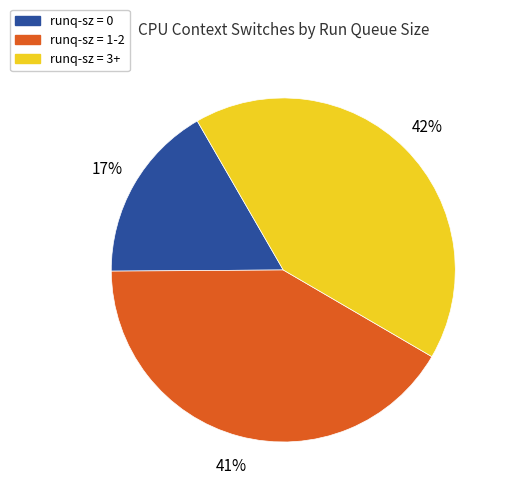

Does any single category account for the majority?

No